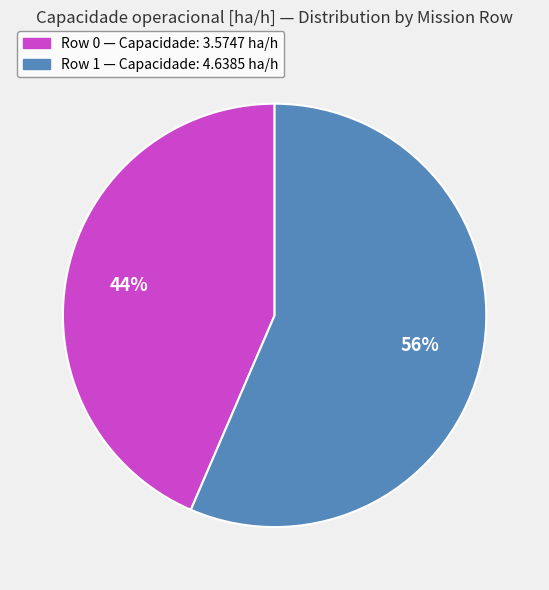

How many segments does this pie chart have?

2